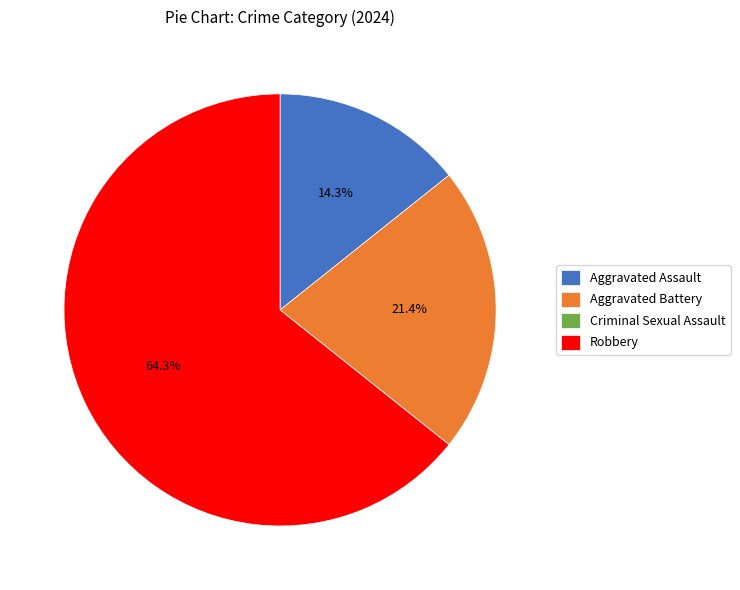

Is there any slice that represents more than half of the pie?

Yes